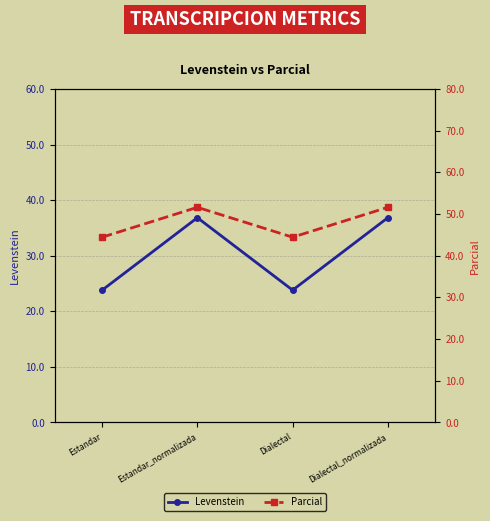

At how many categories does at least one series exceed 41?

4